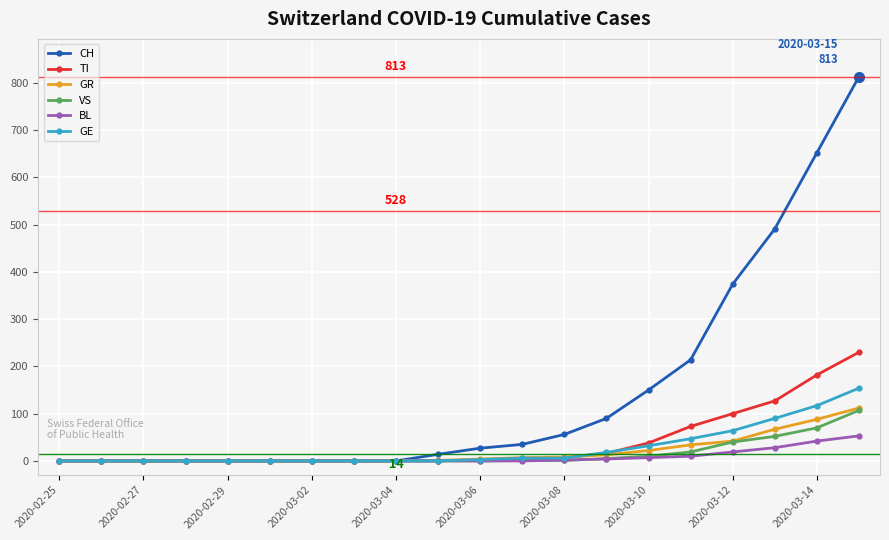

Which series has the largest range (max minus min)?

CH